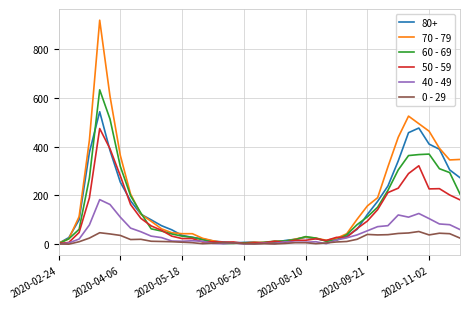

What is the maximum value shown in the chart?

920